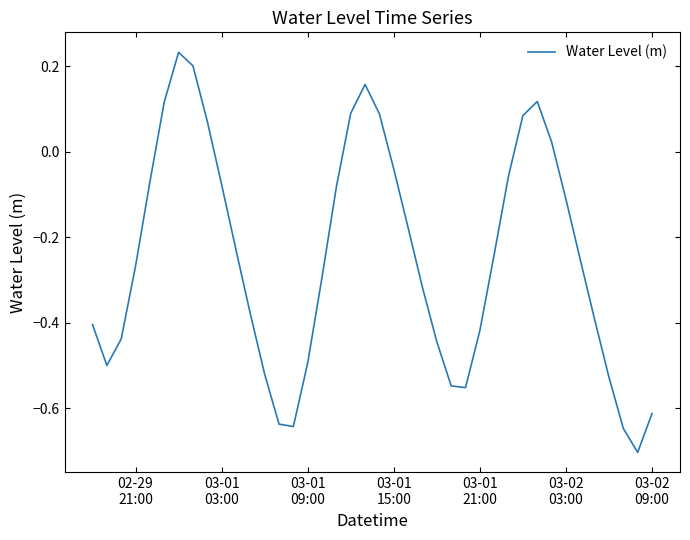

What is the smallest value displayed?

-0.7